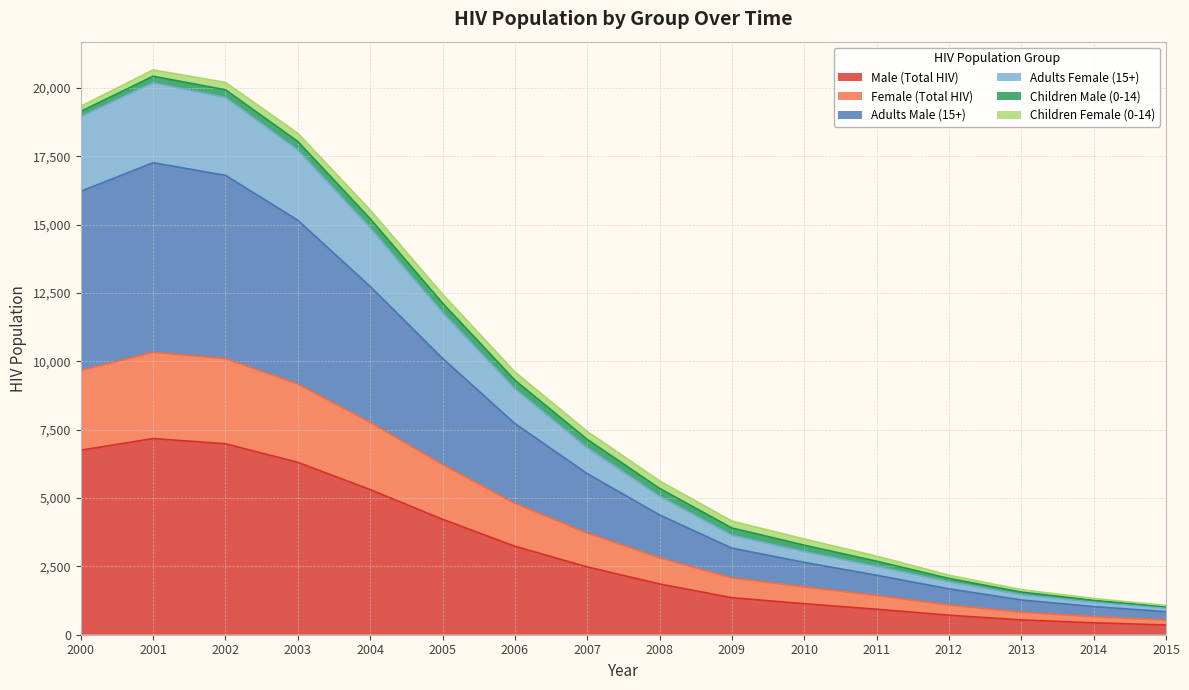

Which has a higher value, 2008 or 2002?

2002